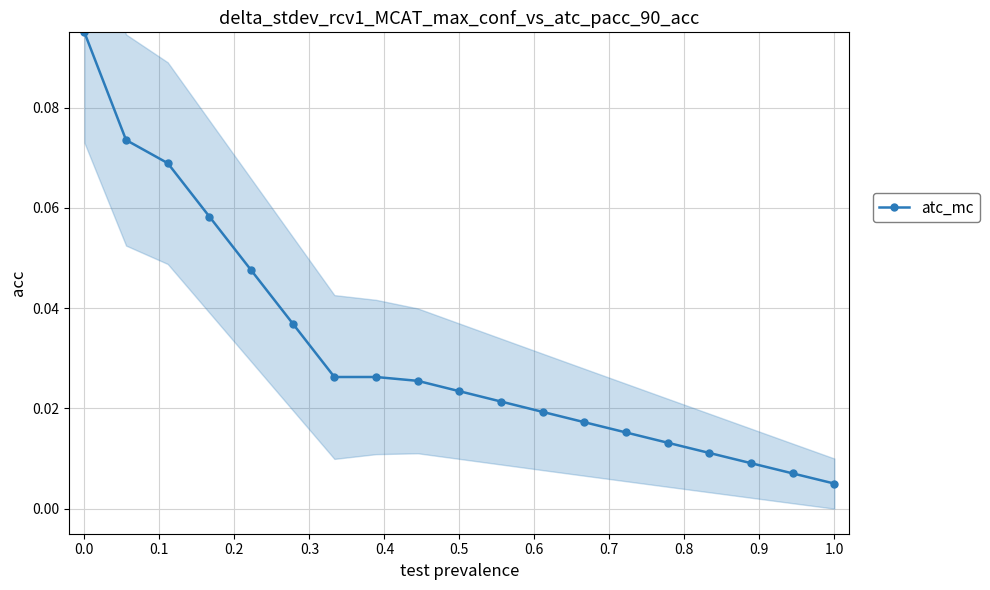

True or false: atc_mc has more than 1 points higher than both neighbors.

False